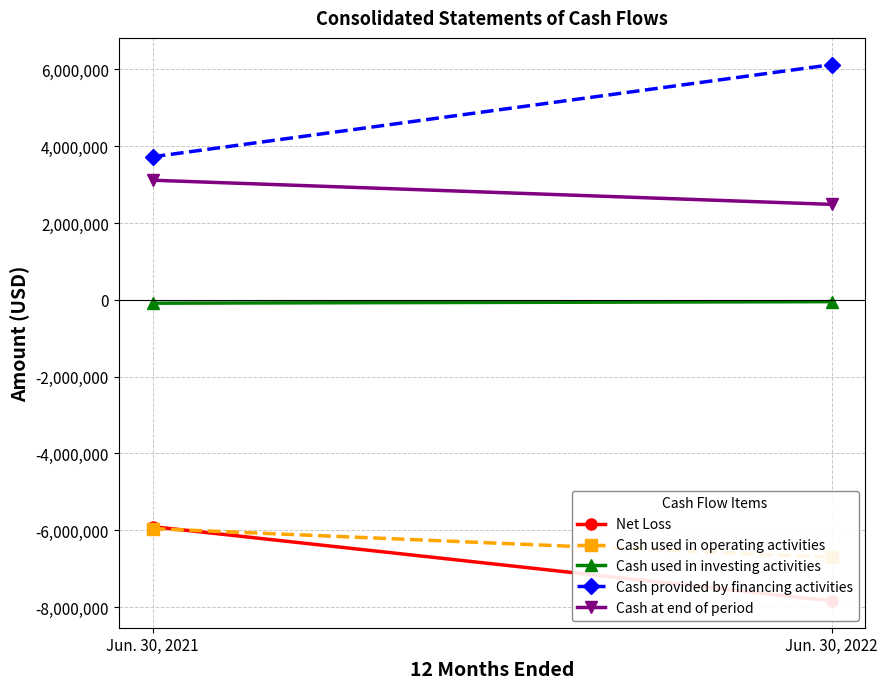

Reading left to right, transcribe all the data shown in this chart.

Net Loss: Jun. 30, 2021=-5903618	Jun. 30, 2022=-7837316
Cash used in operating activities: Jun. 30, 2021=-5956071	Jun. 30, 2022=-6701139
Cash used in investing activities: Jun. 30, 2021=-87500	Jun. 30, 2022=-47723
Cash provided by financing activities: Jun. 30, 2021=3722554	Jun. 30, 2022=6119954
Cash at end of period: Jun. 30, 2021=3113064	Jun. 30, 2022=2484156